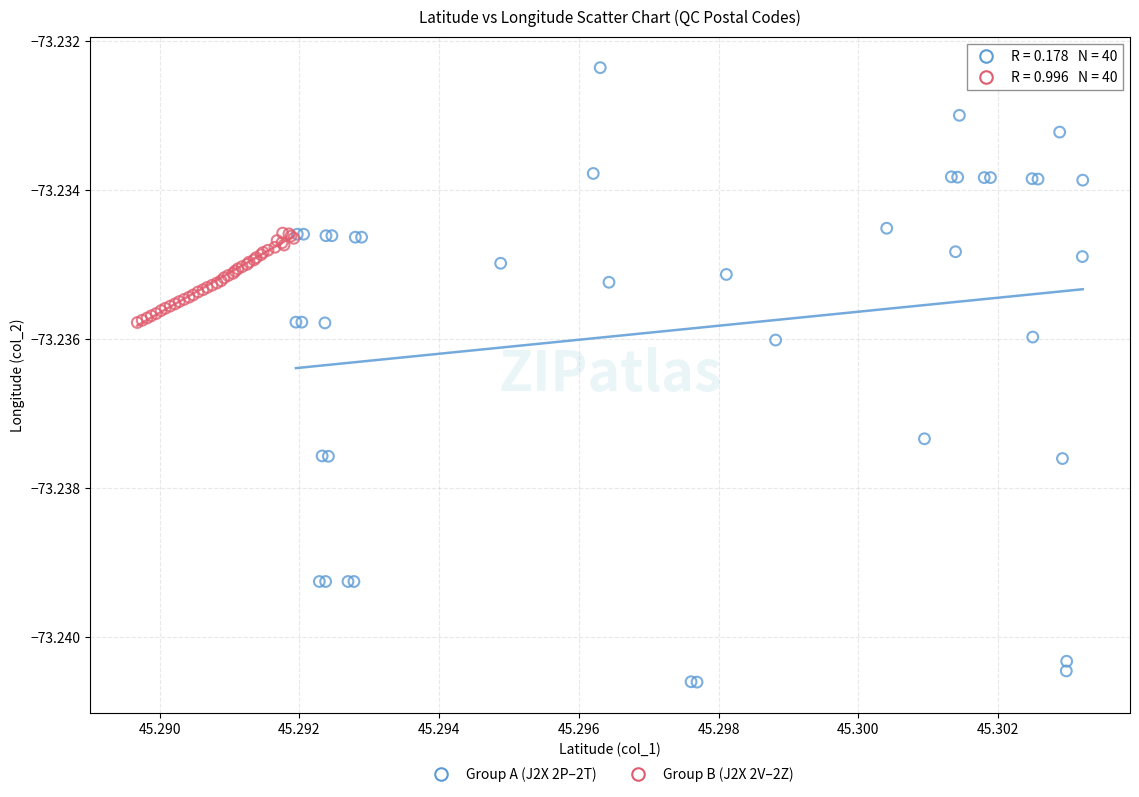

Which series has the widest spread of Y values?

Group A (J2X 2P–2T)